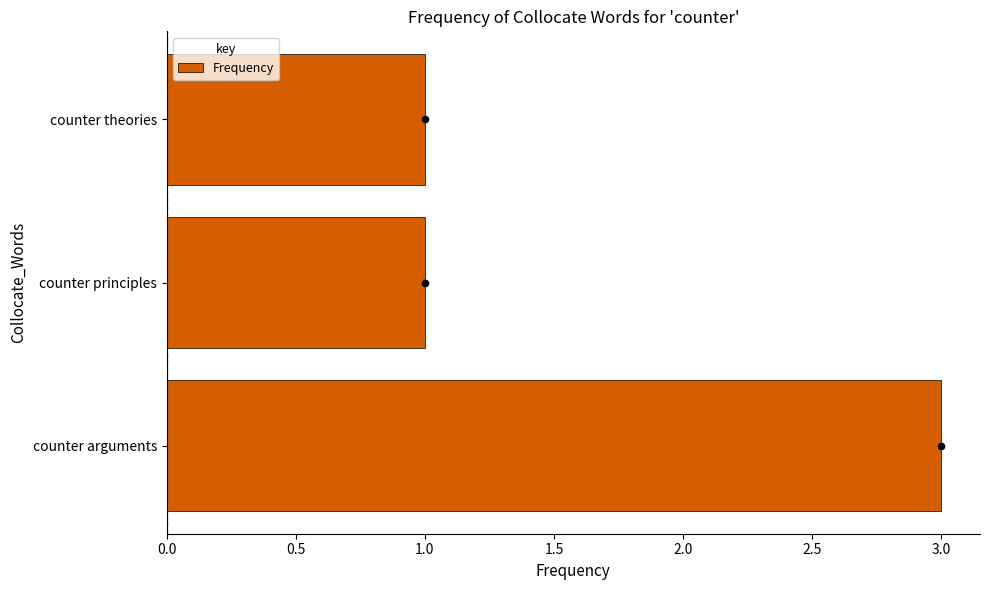

True or false: Frequency has a value of 1 at counter arguments.

False